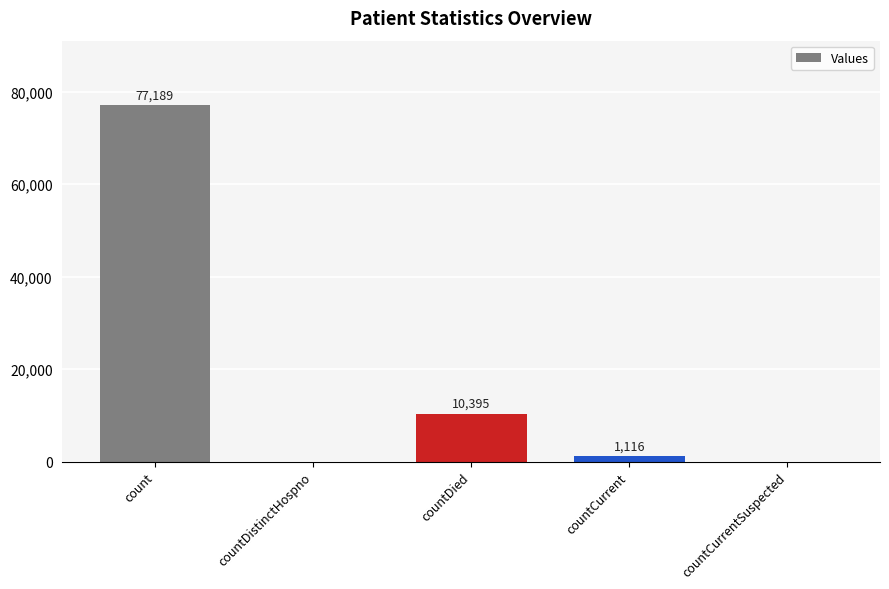

How many positive values are there?

3